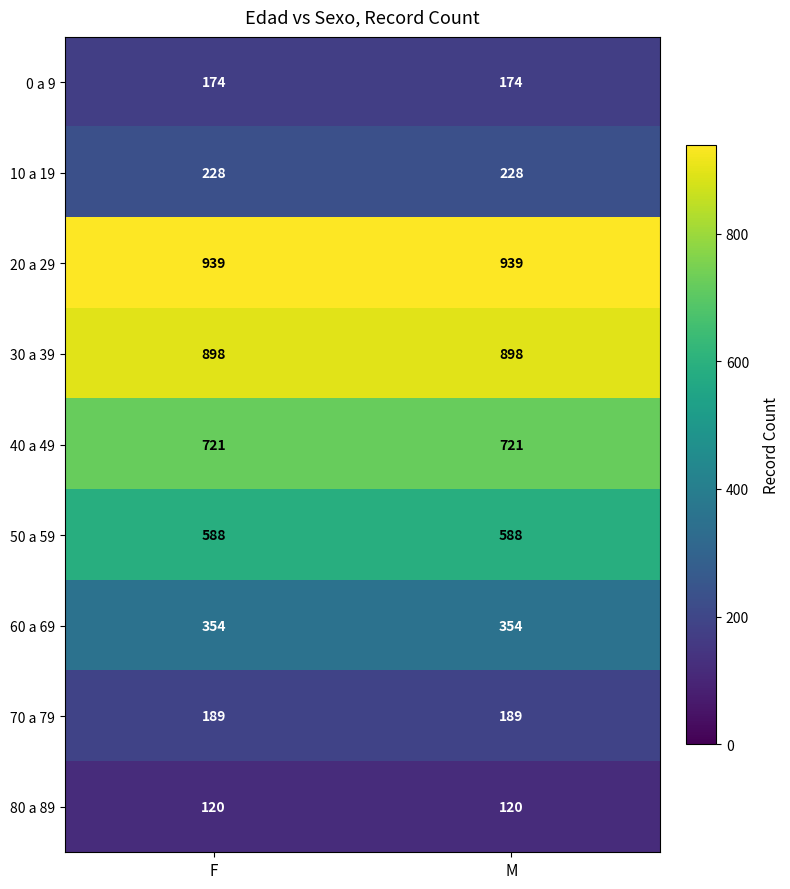

Is the value of 80 a 89 at F greater than the value of 40 a 49 at M?

No